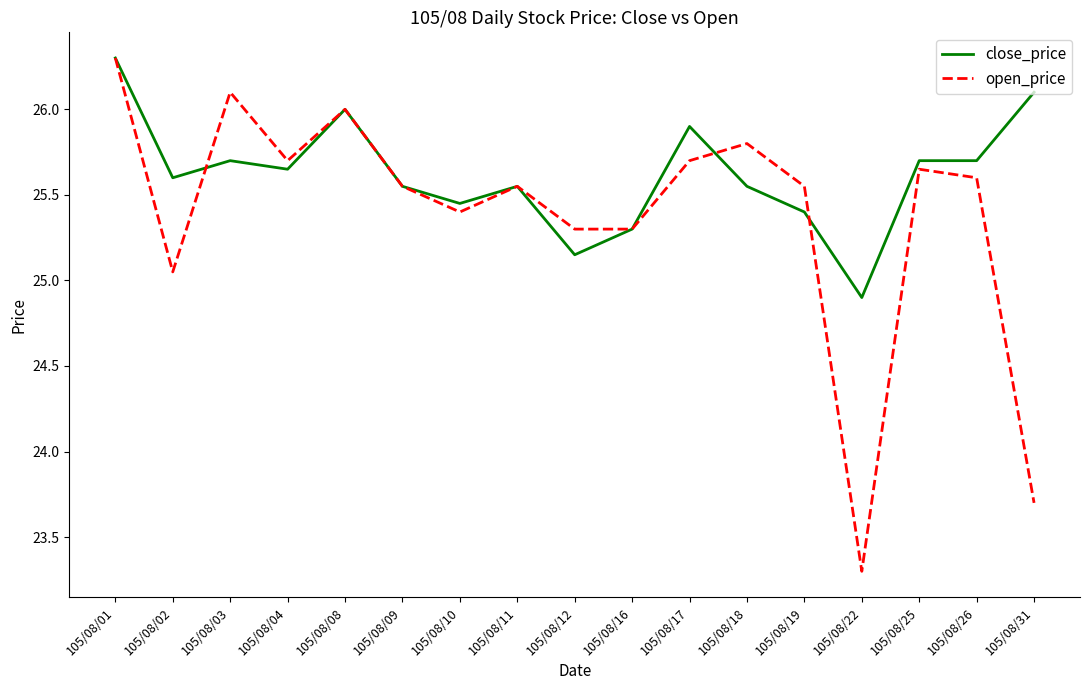

True or false: open_price has more than 1 points higher than both neighbors.

True